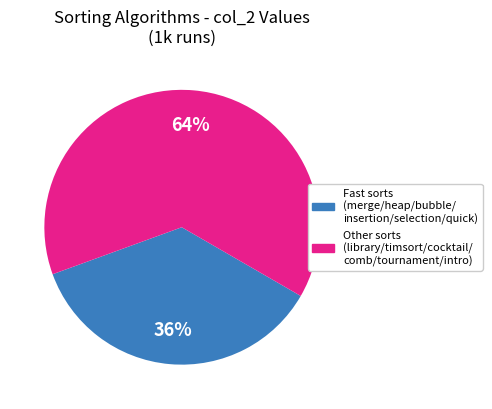

How many segments does this pie chart have?

2